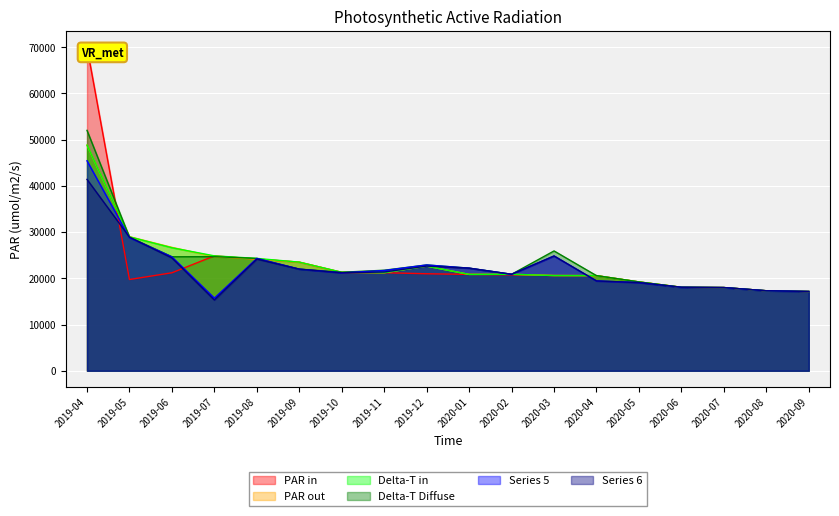

The value of Delta-T Diffuse at 2020-07 is 17998.8. True or false?

True